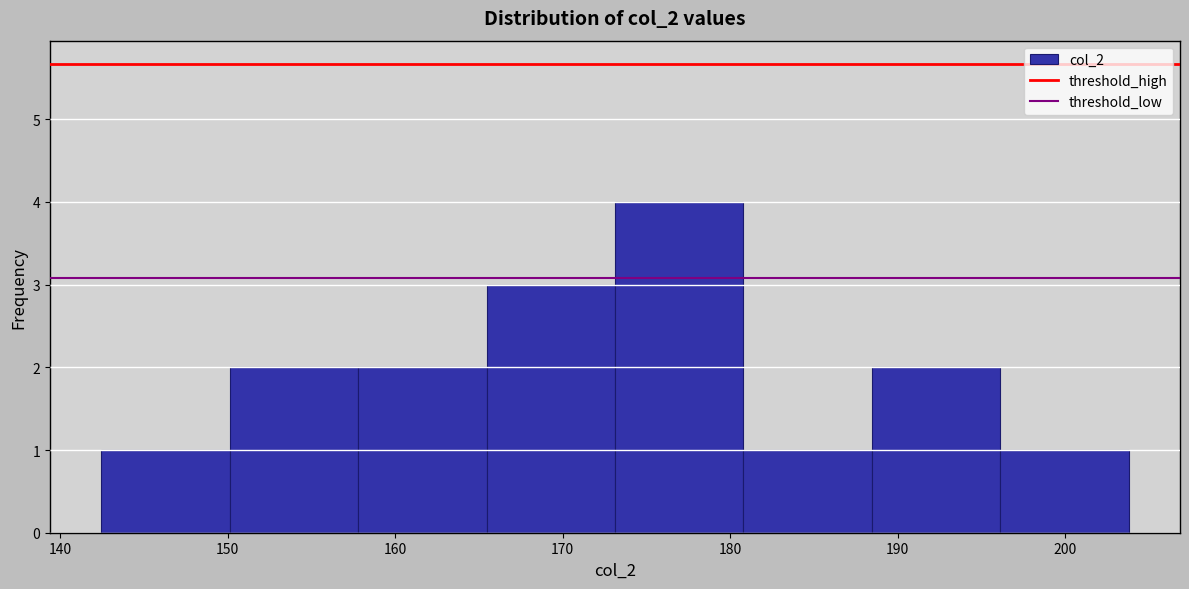

Which range on the x-axis has the tallest bar?

173 to 181